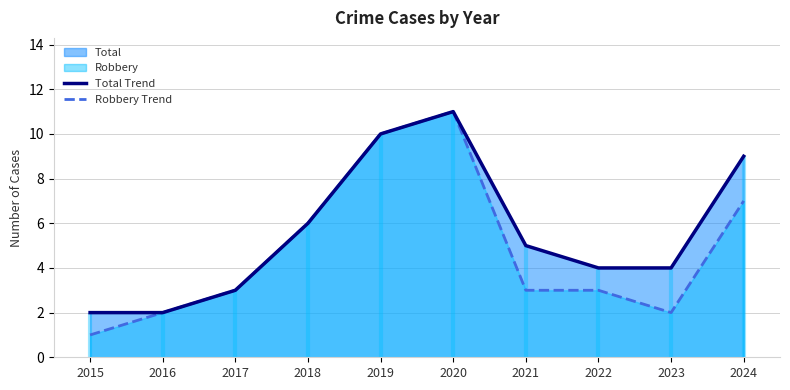

True or false: Robbery Trend and Total Trend intersect in this chart.

False